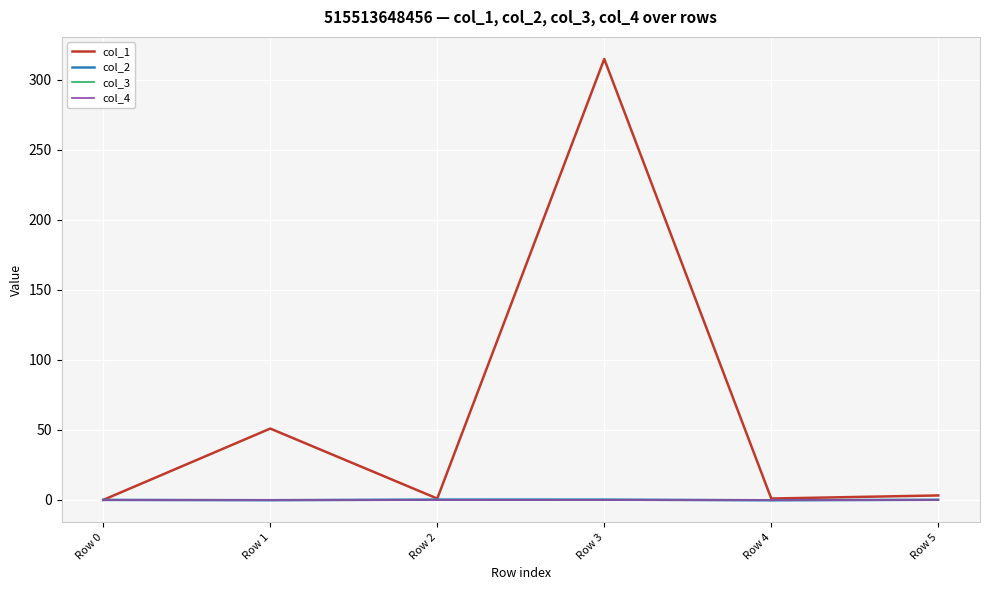

Is it true that col_3 equals 0.0 at Row 0?

True